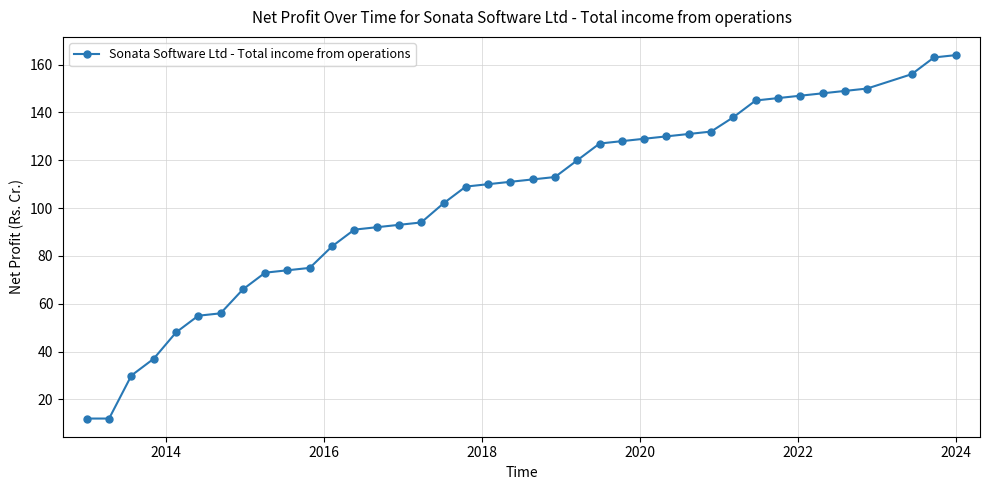

What is the difference between the maximum and second lowest values?

152